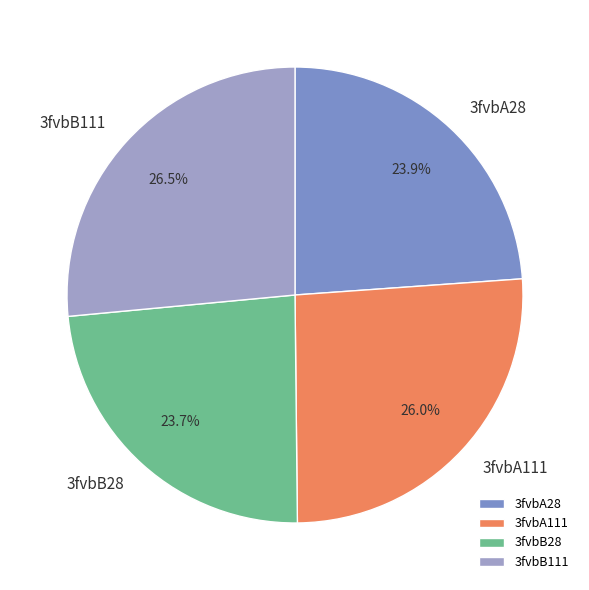

Does 3fvbB111 account for over 50% of the chart?

No